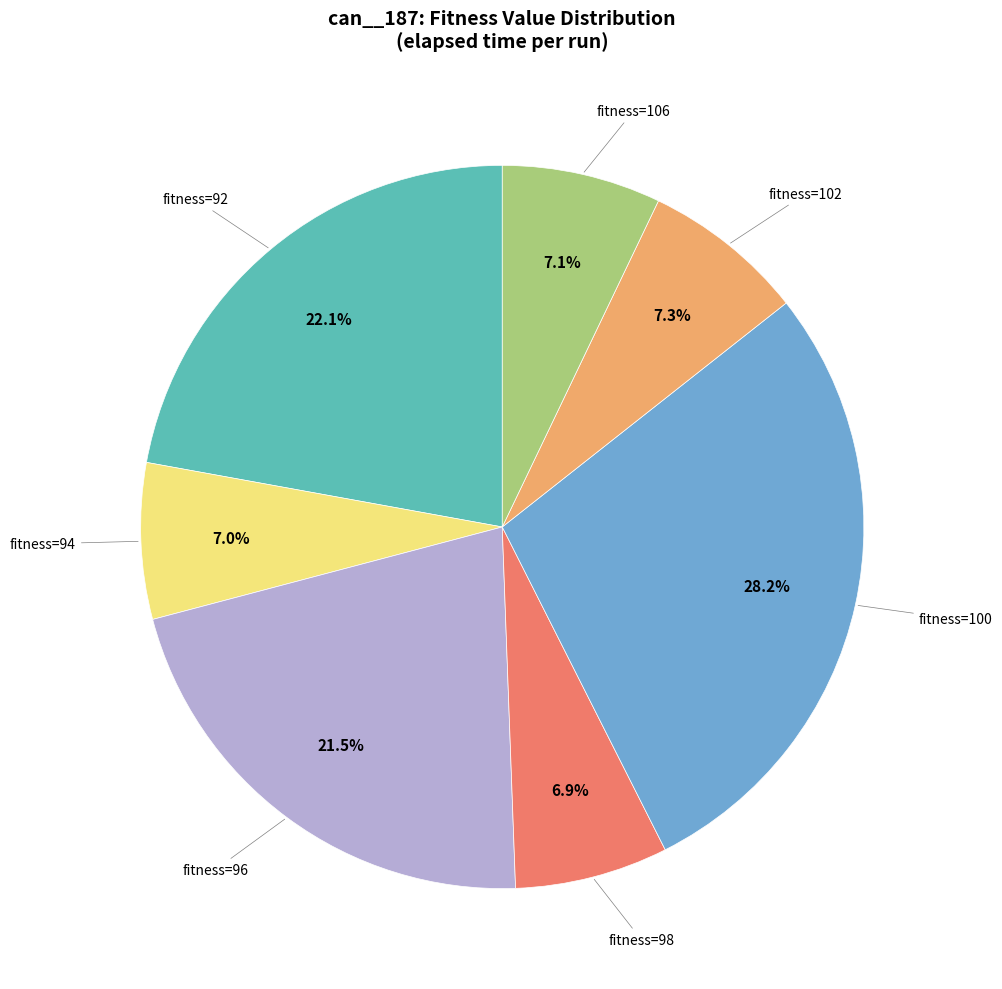

Is there any slice that represents more than half of the pie?

No